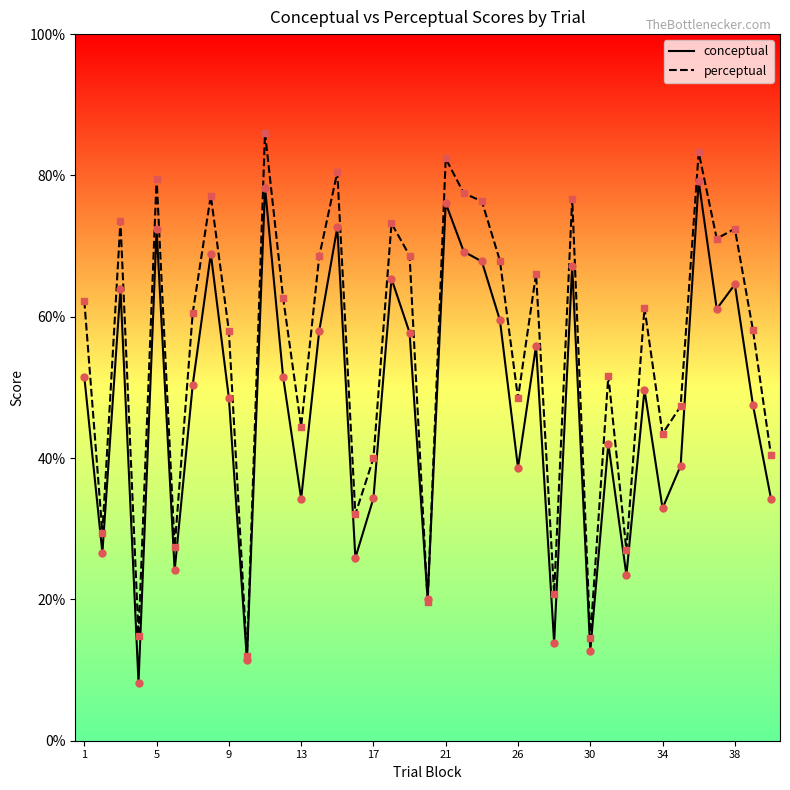

Which series has the largest total across all categories?

perceptual